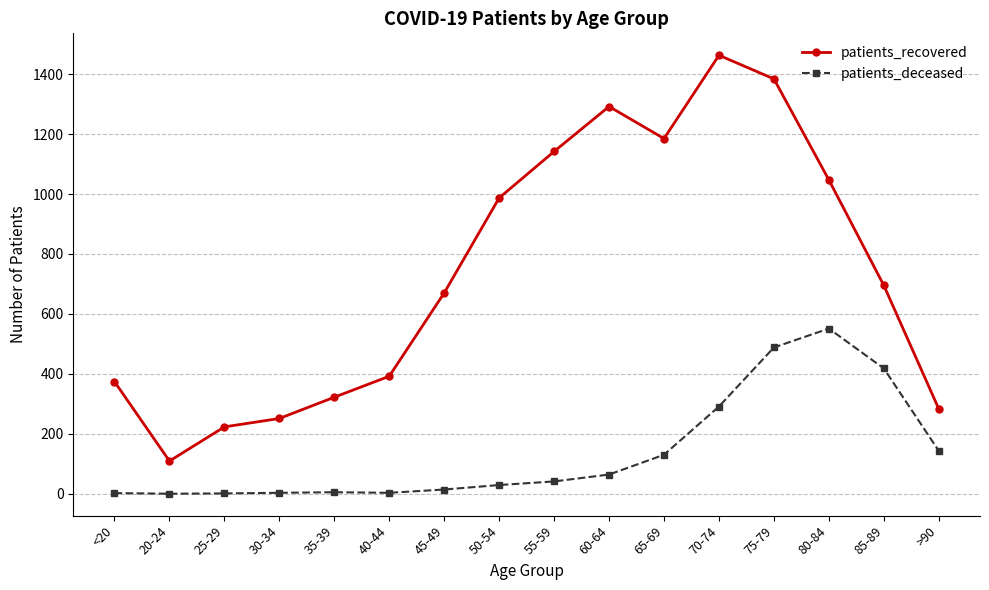

What is the difference between the highest and lowest values at 25-29?

222